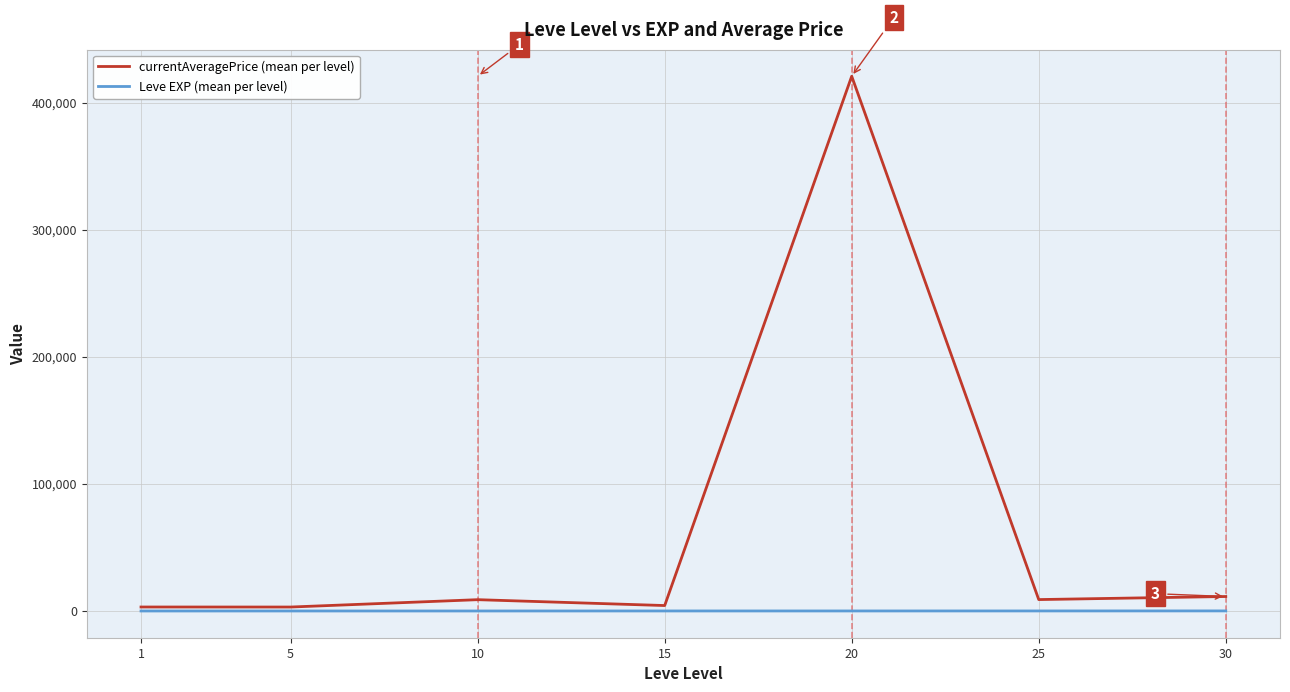

Does the chart display data point markers on the line(s)?

No